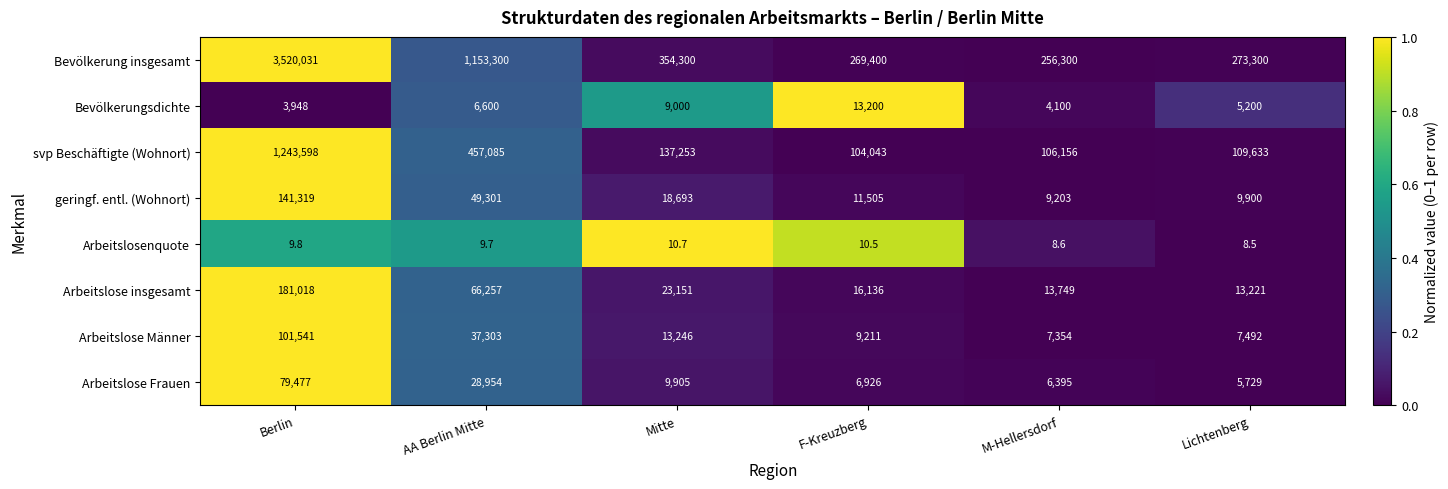

Which series changed the most between M-Hellersdorf and Lichtenberg?

Bevölkerung insgesamt